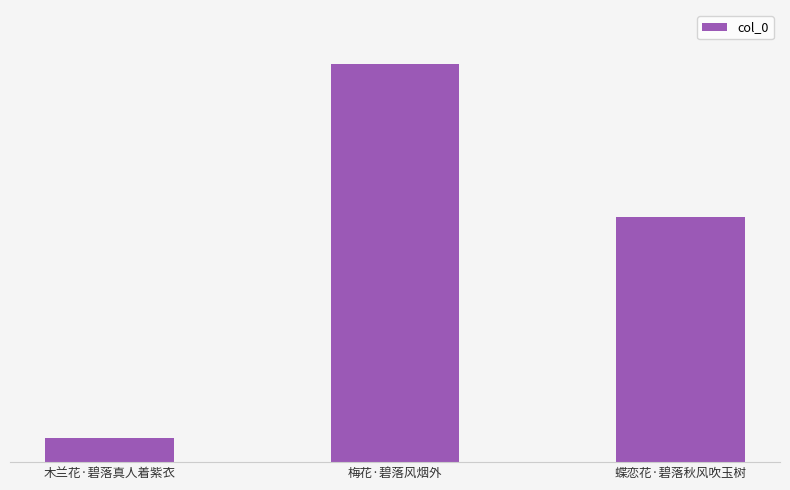

Approximately how many times larger is the value at 蝶恋花·碧落秋风吹玉树 compared to 木兰花·碧落真人着紫衣?

10.0